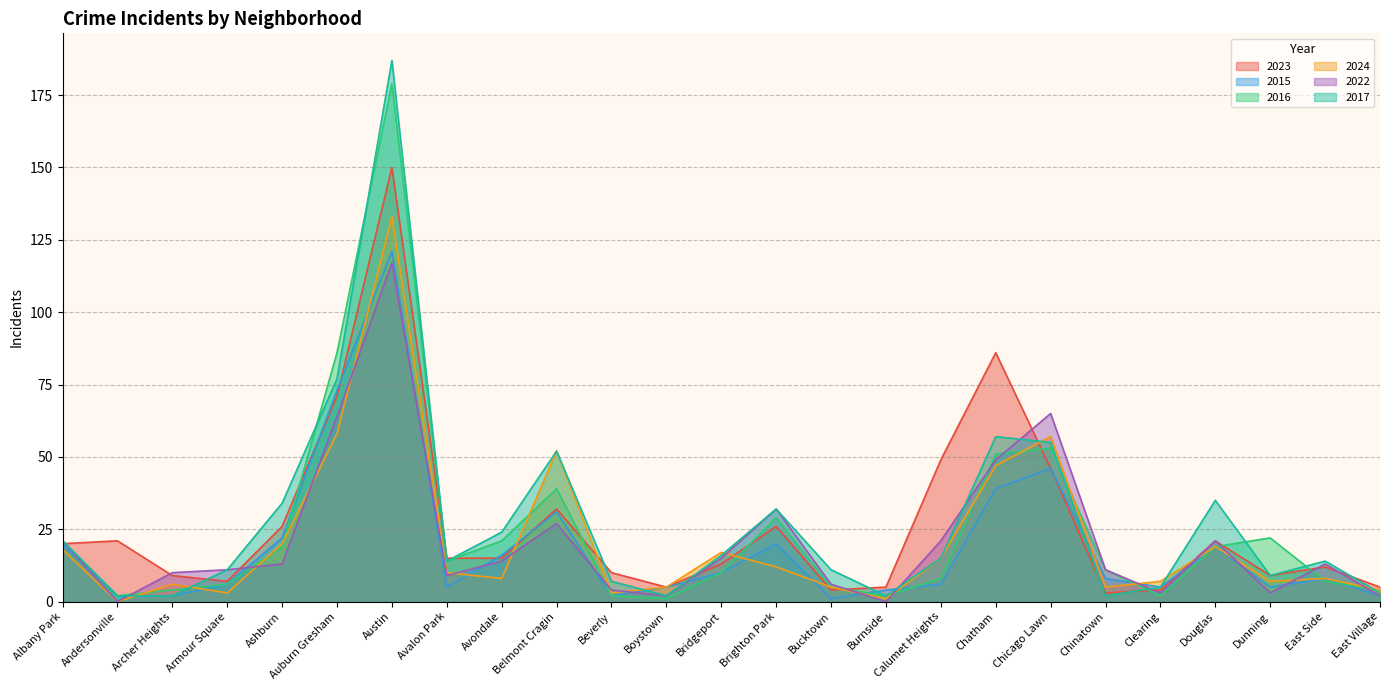

Which label corresponds to the largest value in the chart?

Austin